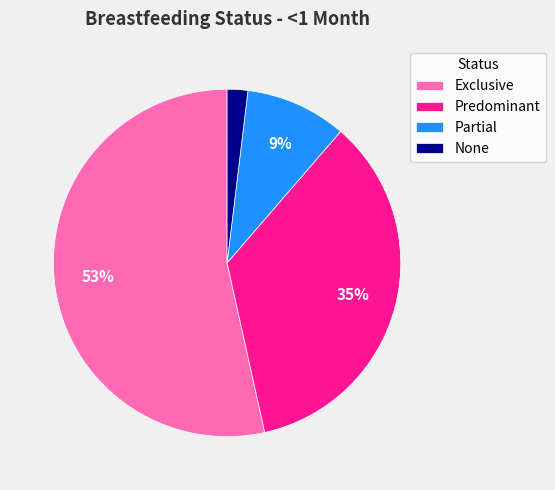

Which category has the smallest portion of the pie?

None